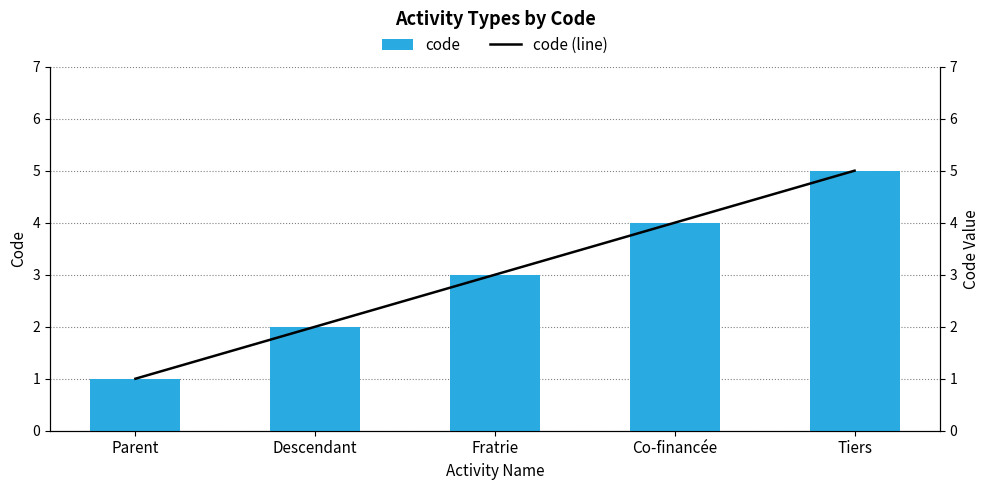

Which label corresponds to the largest value in the chart?

Tiers